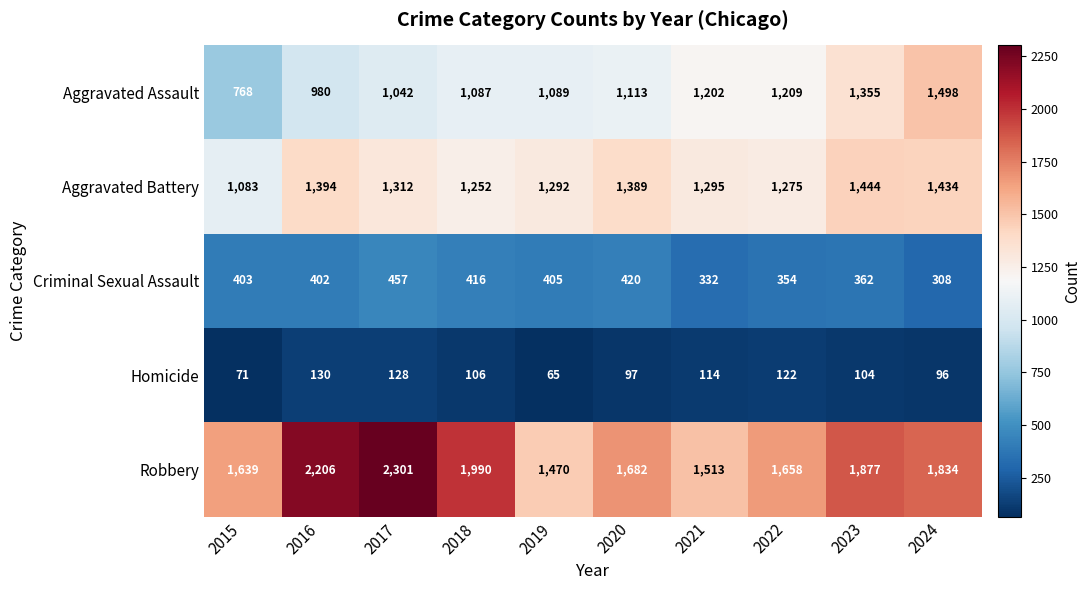

What is the greatest value displayed?

2301